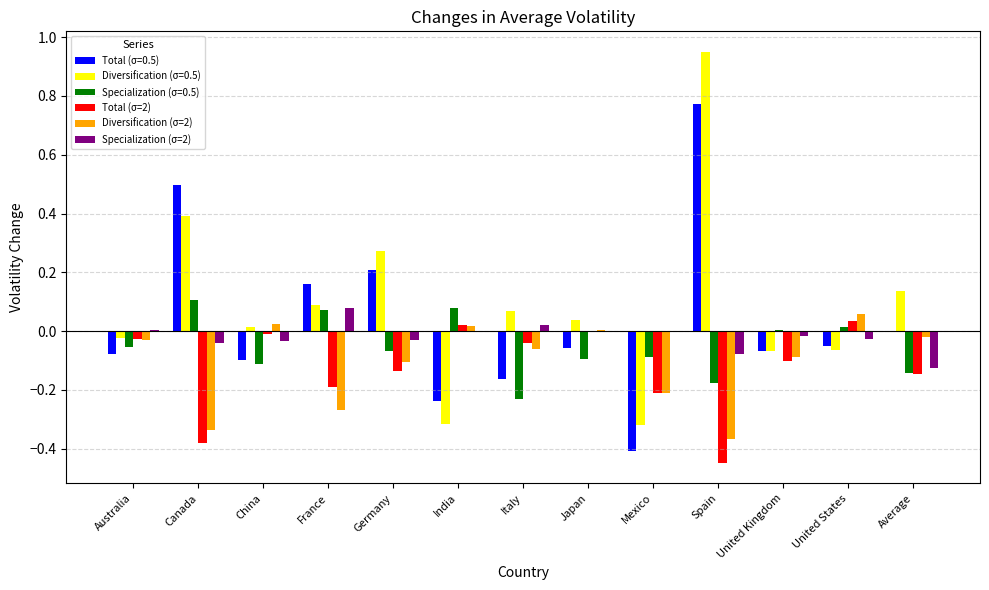

The value of Total (σ=2) at Mexico is -0.2. True or false?

True